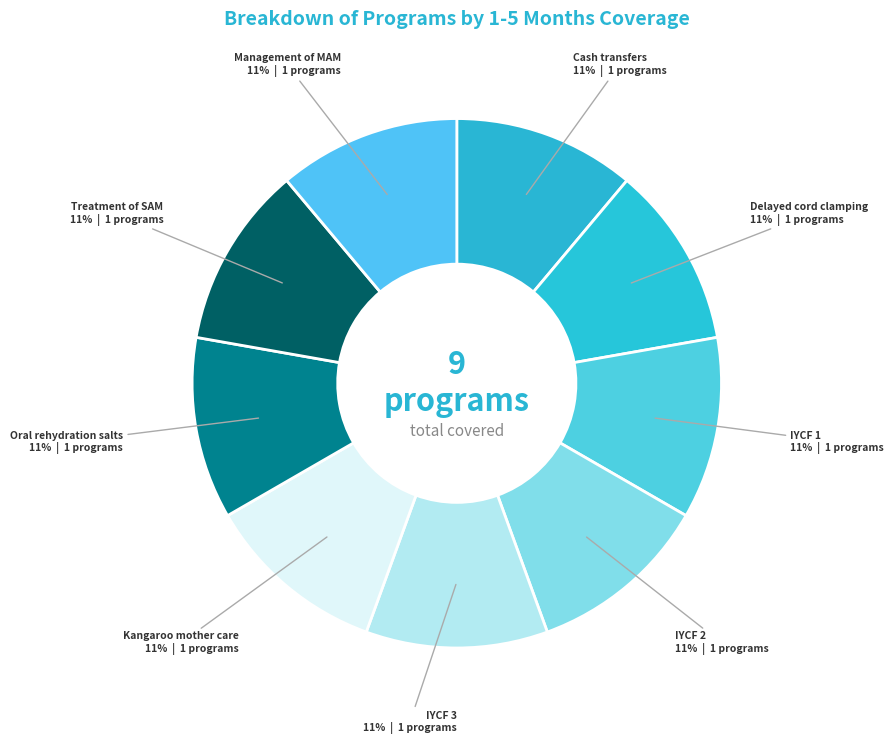

How many segments does this pie chart have?

9